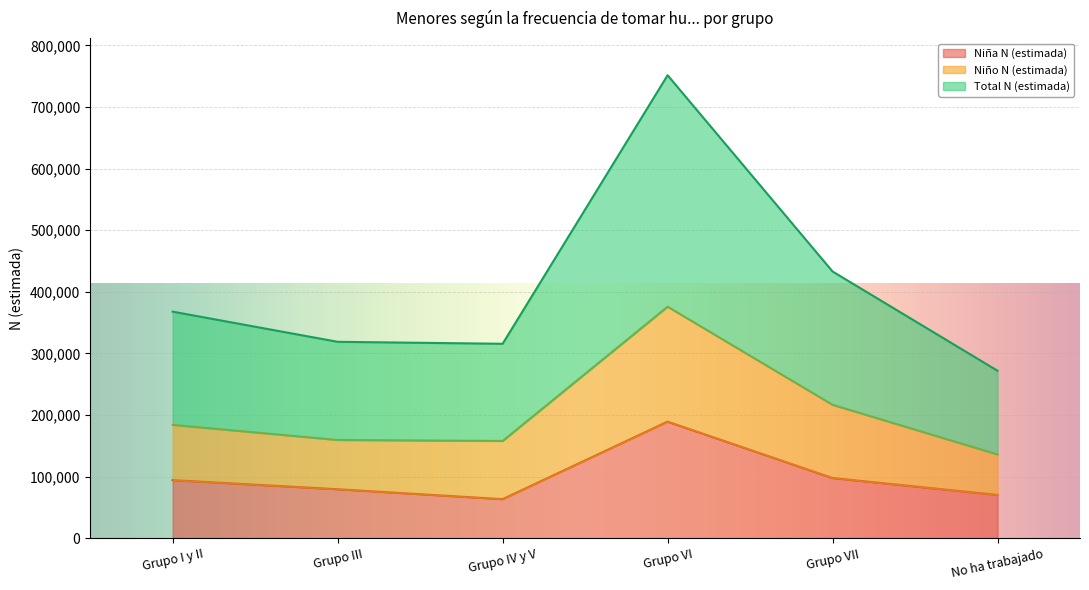

What is the average value of the Niño N (estimada) series?

204822